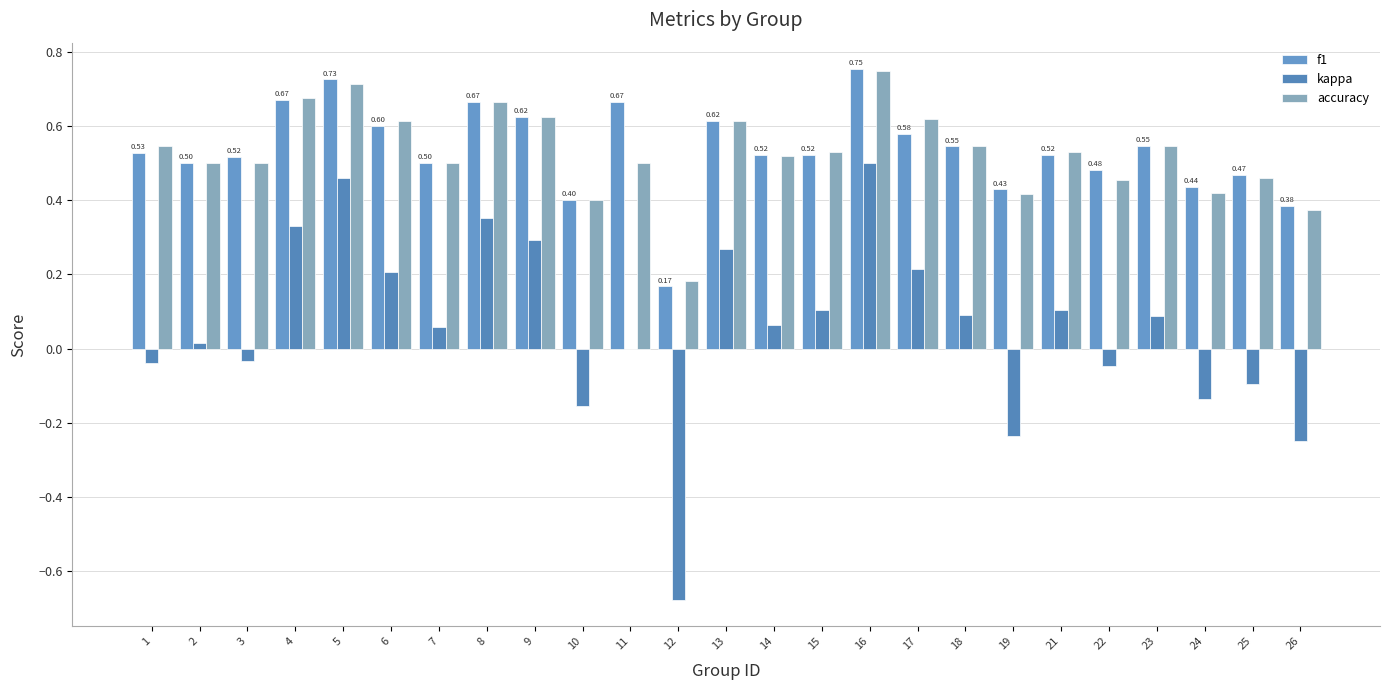

Where does the kappa series first go above 0?

2